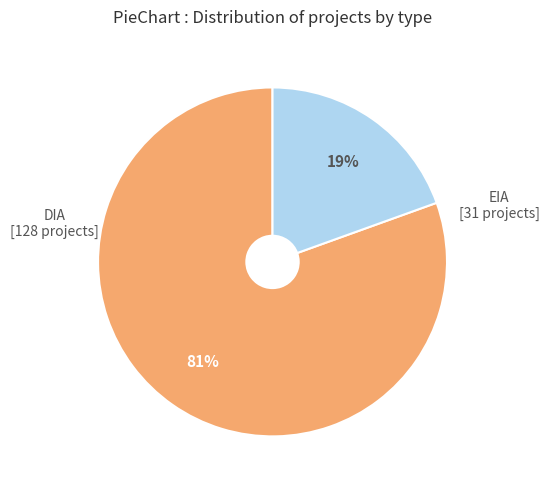

Do DIA and EIA together represent more than half of the pie?

Yes